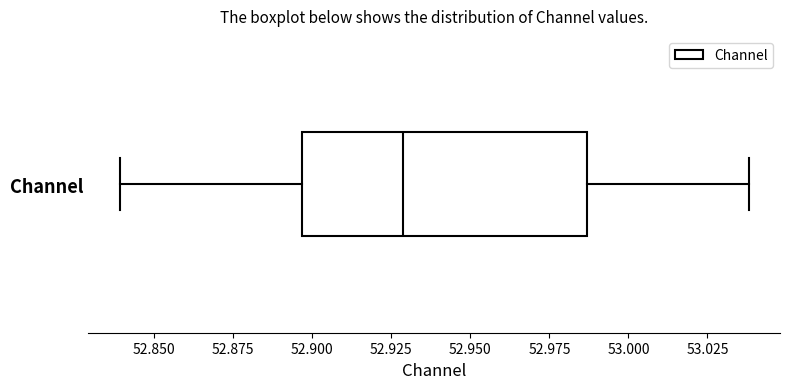

Where does the right whisker of the box for Channel end on the x-axis? The values are not printed on the chart, so give them approximately, as read against the axis.

53.040